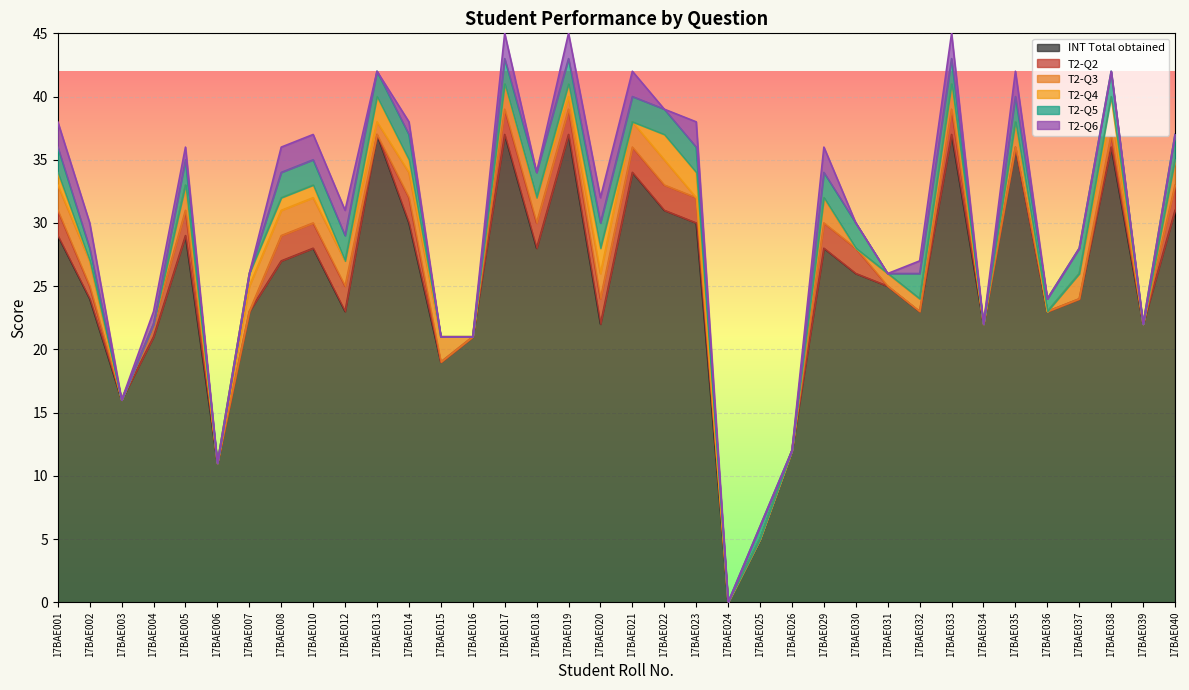

What is the value of the T2-Q6 point at the 31st from the left?

2